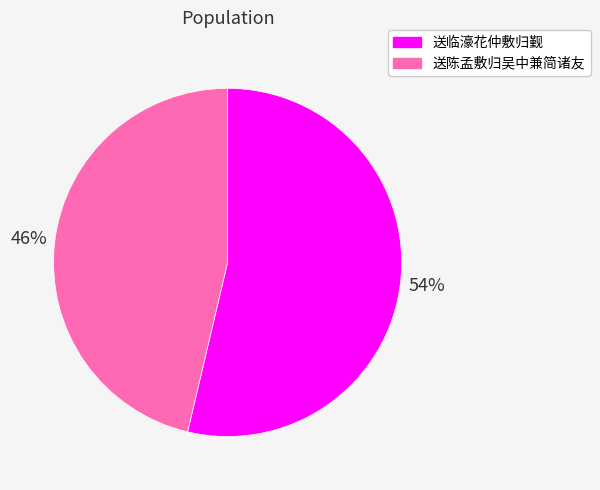

Rank the categories by value from lowest to highest.

送陈孟敷归吴中兼简诸友, 送临濠花仲敷归觐